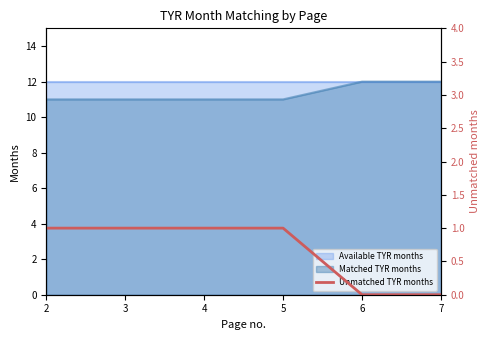

Is the value of Available TYR months at 3 greater than the value of Matched TYR months at 3?

Yes